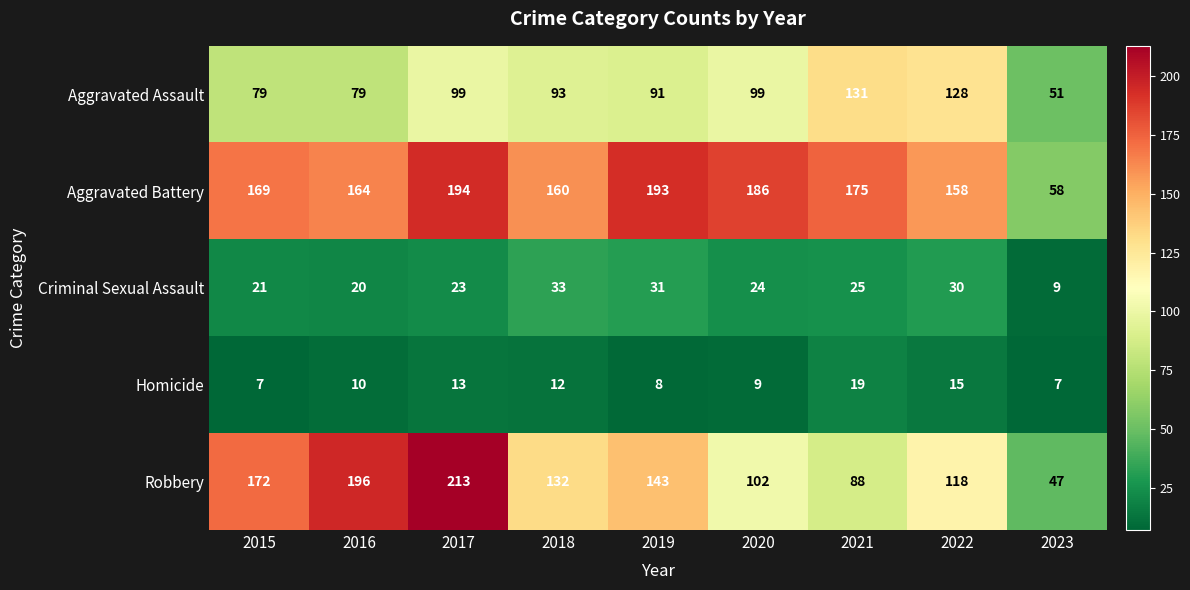

What is the difference between the Robbery values at 2020 and 2022?

16